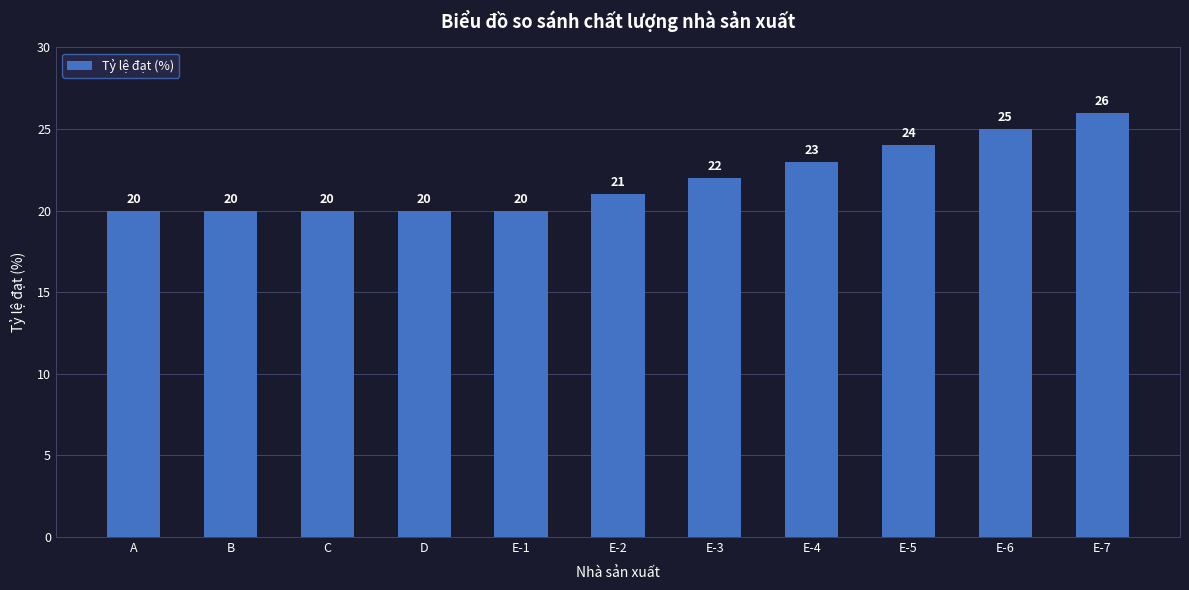

What is the maximum value shown in the chart?

26